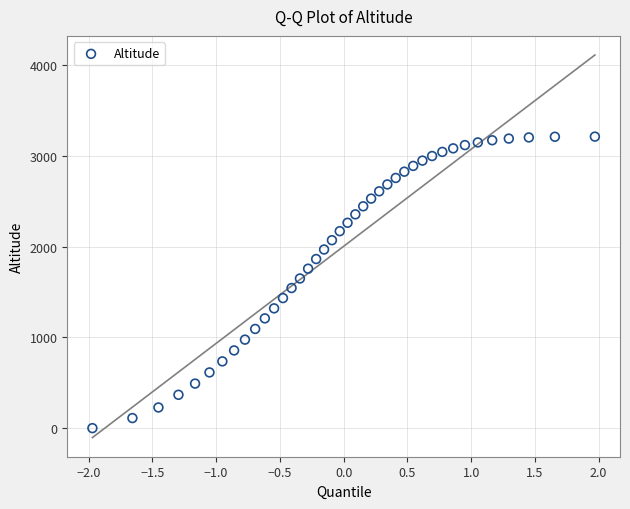

What is the range of Y values (max minus min)?

3209.9